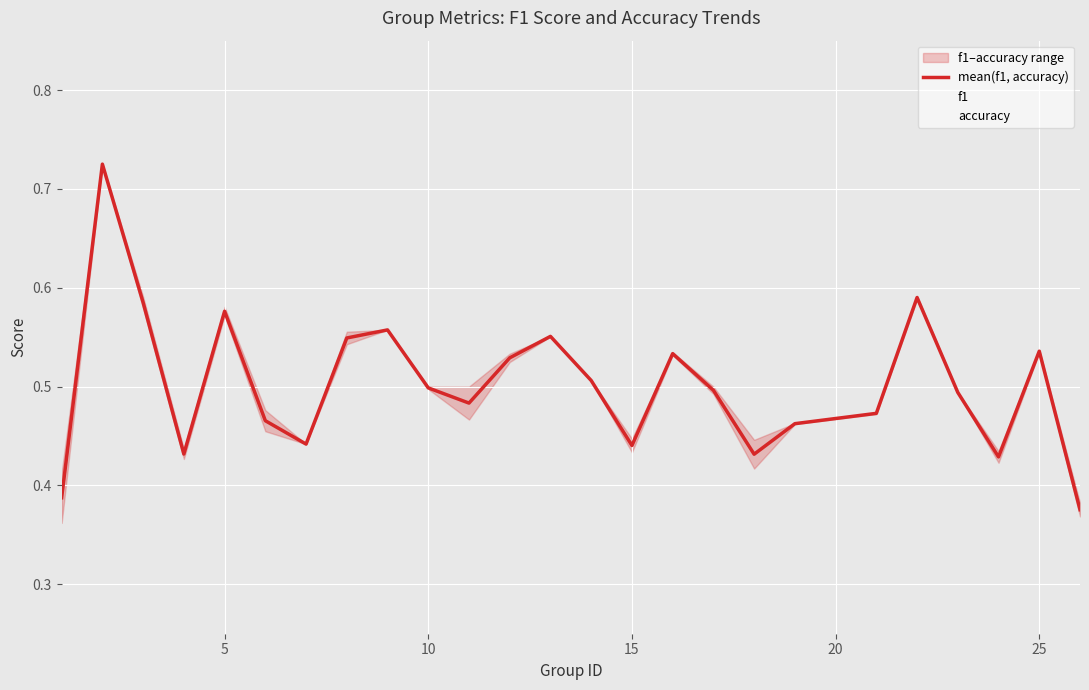

After their last crossing, which series has the higher values: accuracy or mean(f1, accuracy)?

accuracy